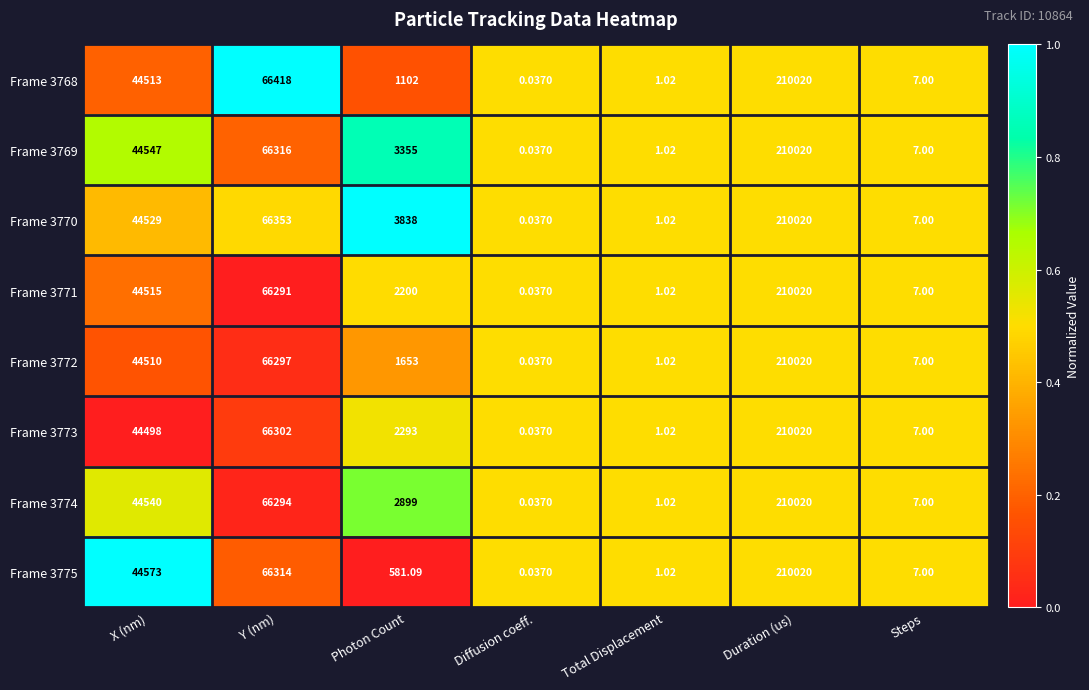

Where is Frame 3769 nearest to the value 105010?

Y (nm)